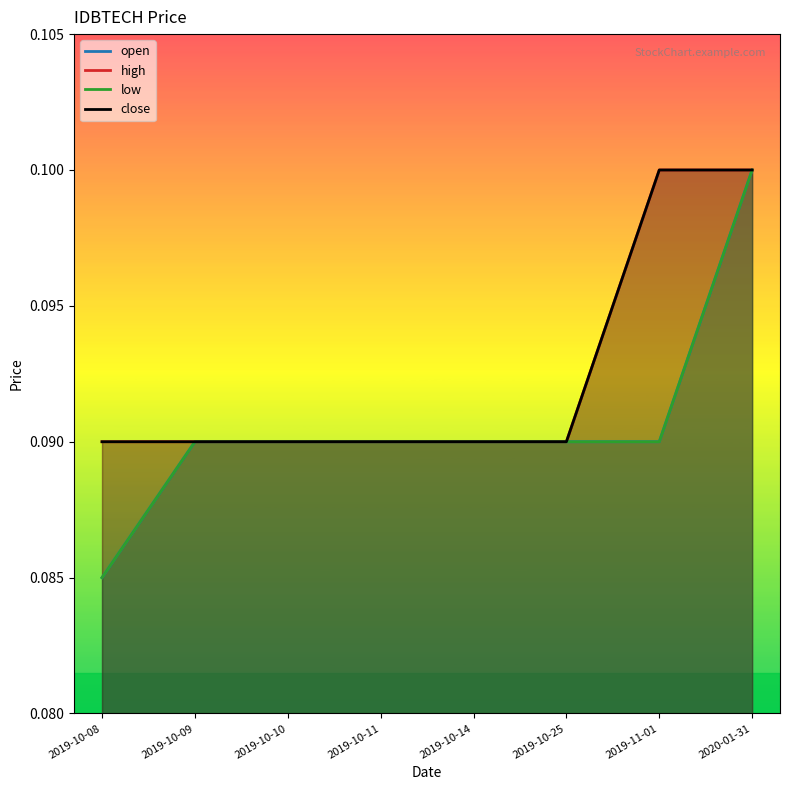

How many categories are shown in the chart?

8